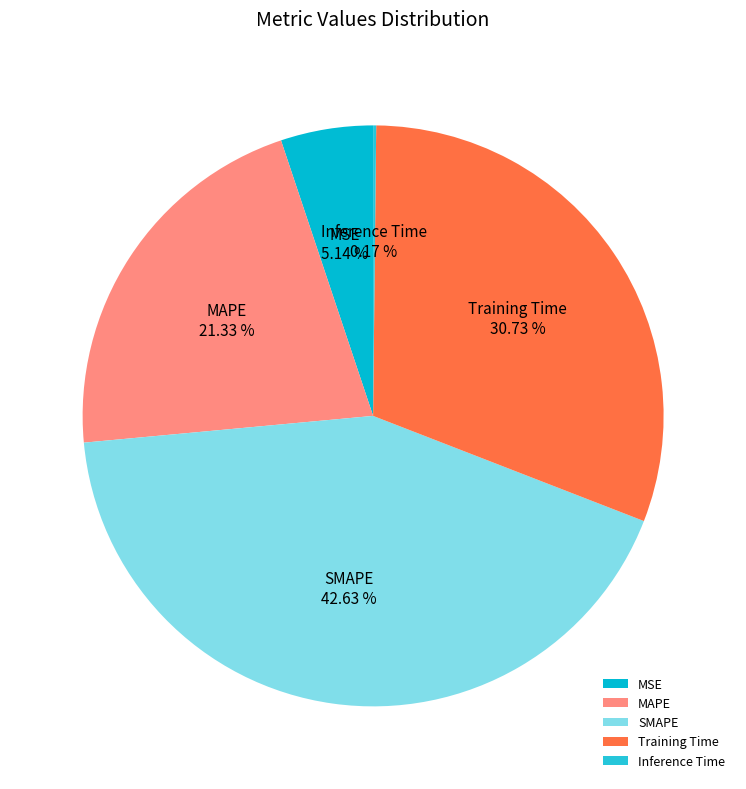

The MAPE slice represents 21% of the pie. True or false?

True